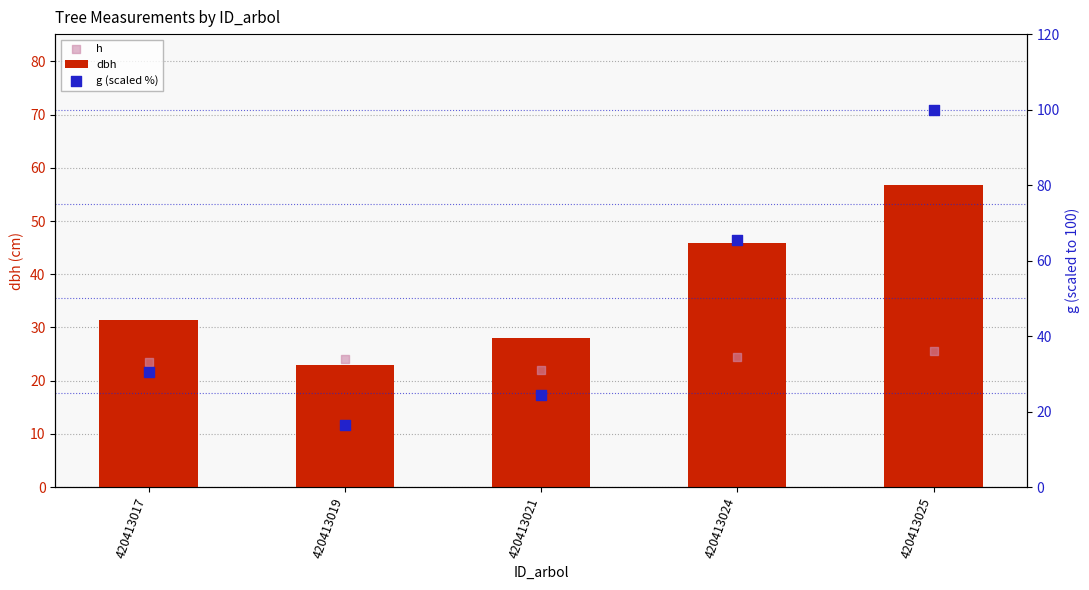

Which series has the largest total across all categories?

g (scaled %)